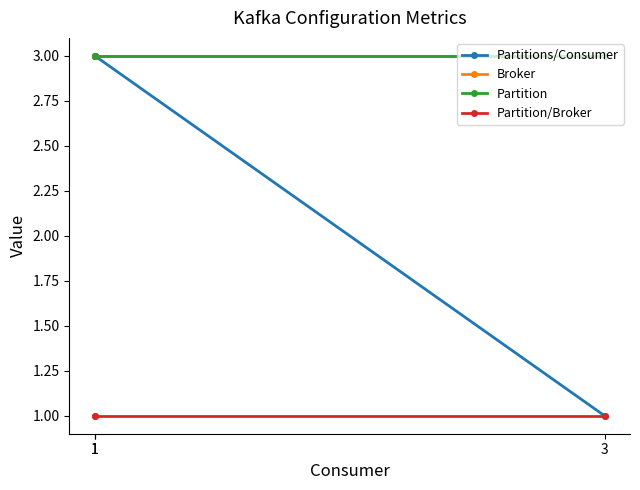

The value of Broker at 3 is 3. True or false?

True